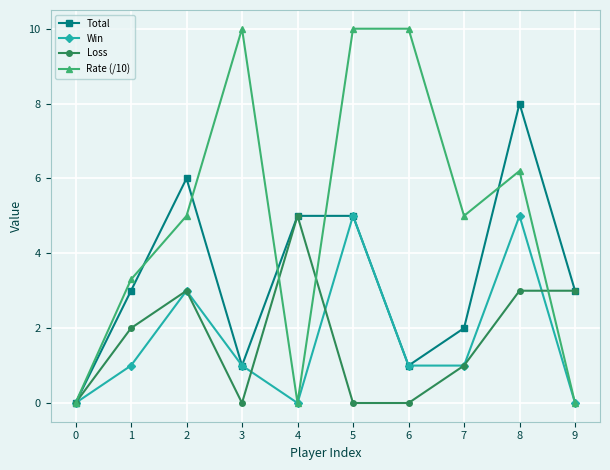

How many data points does each series have?

10